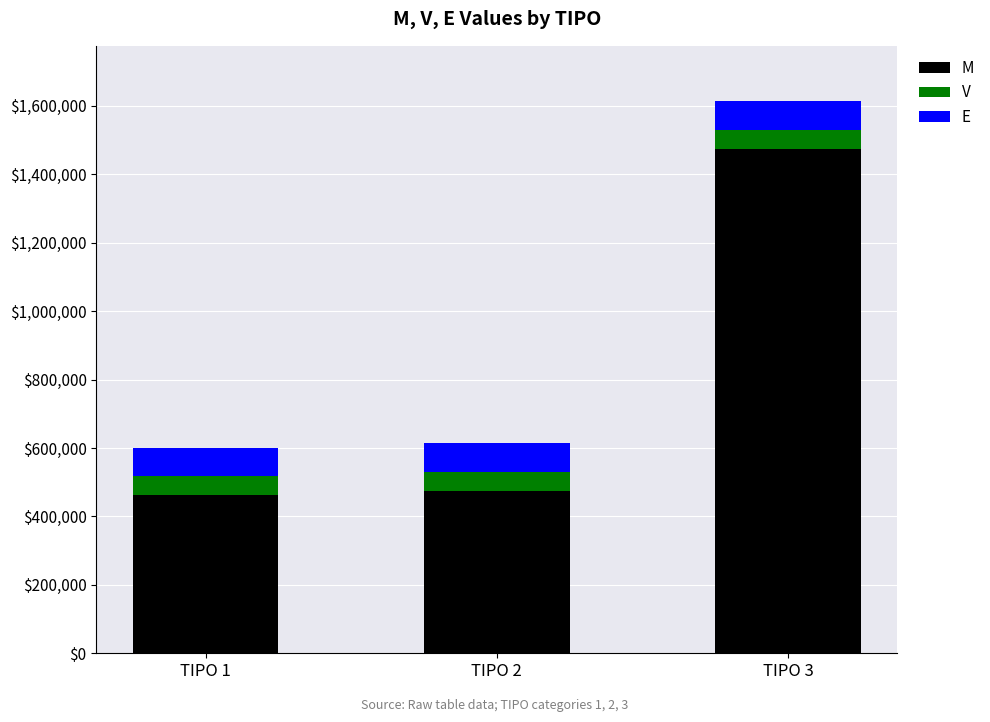

How many bars are there in total?

3